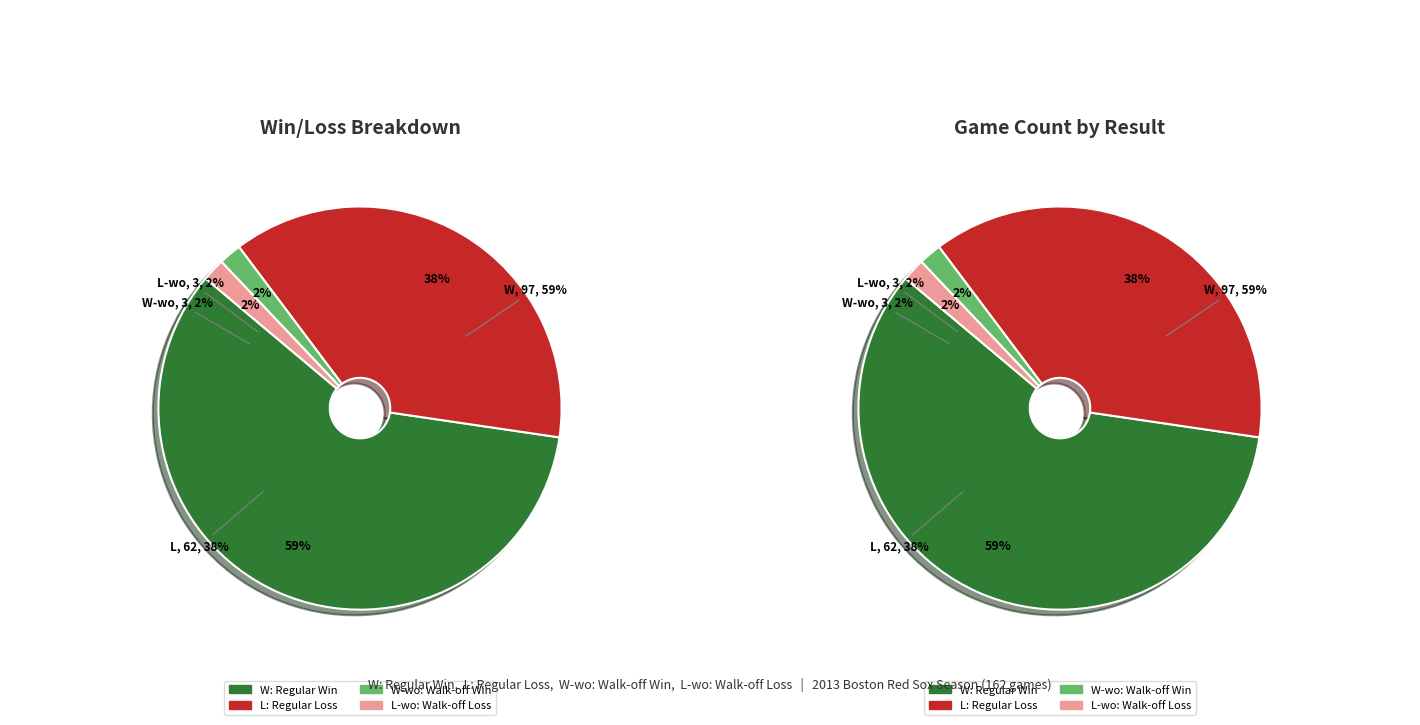

The W slice represents 70% of the pie. True or false?

False